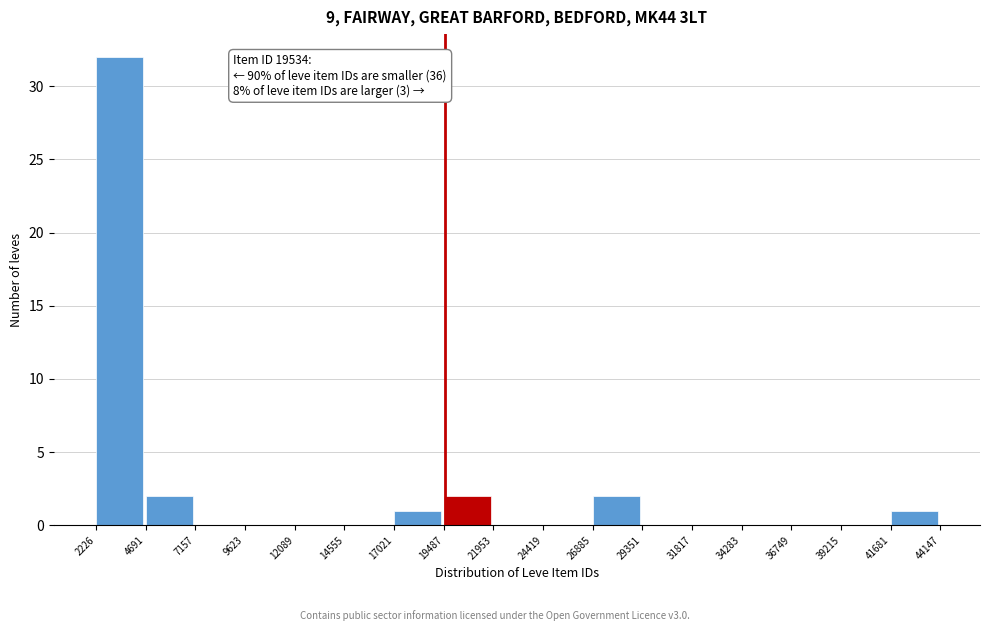

Which range on the x-axis has the tallest bar?

2226 to 4691